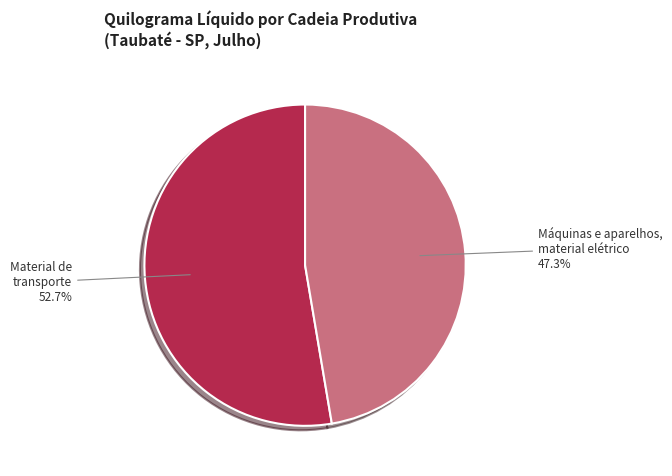

Between Máquinas e aparelhos, material elétrico and Material de transporte, which is larger?

Material de transporte